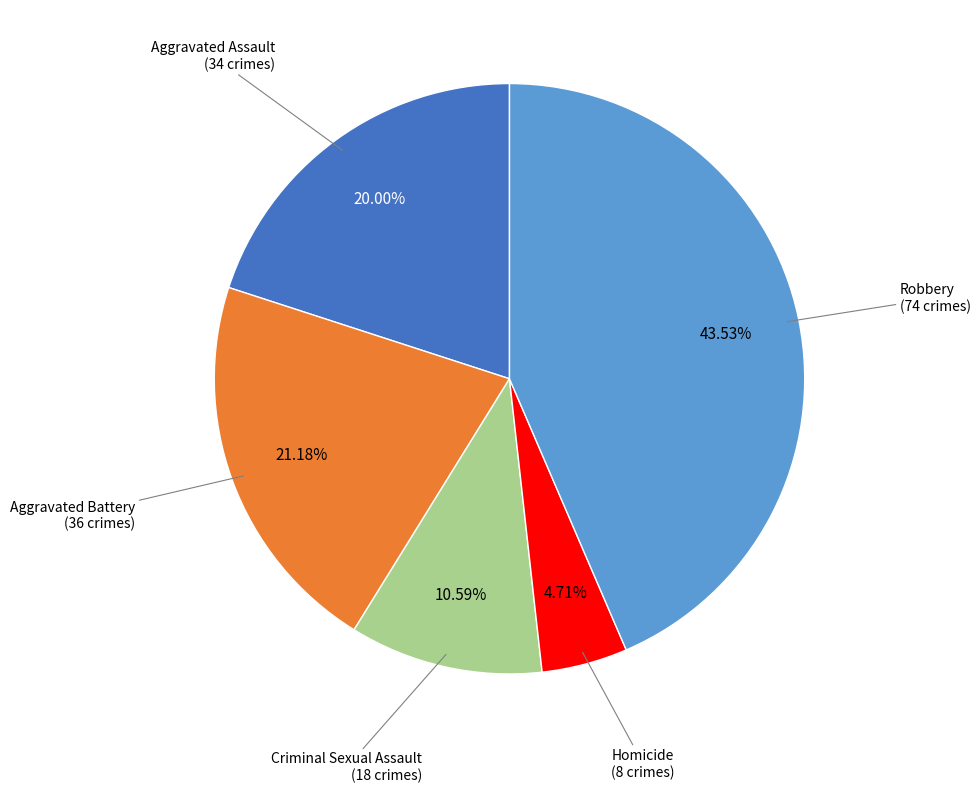

Is it true that Homicide is 5% of the pie?

True